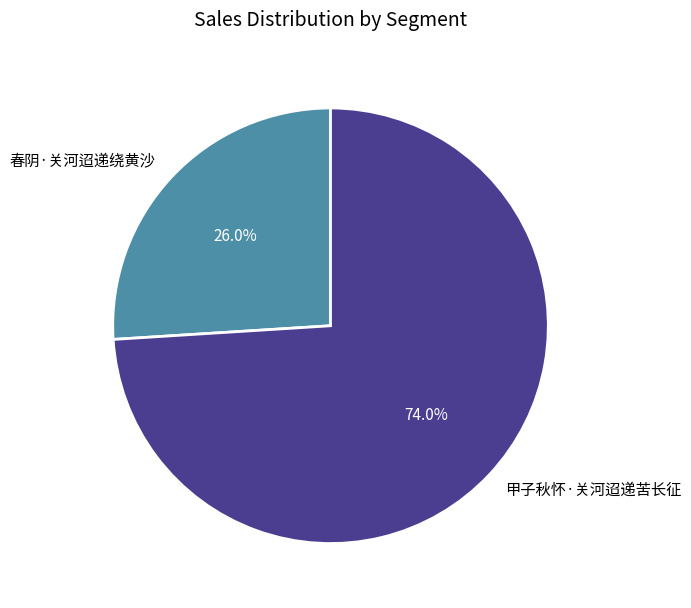

True or false: 春阴·关河迢递绕黄沙 accounts for 32% of the total.

False